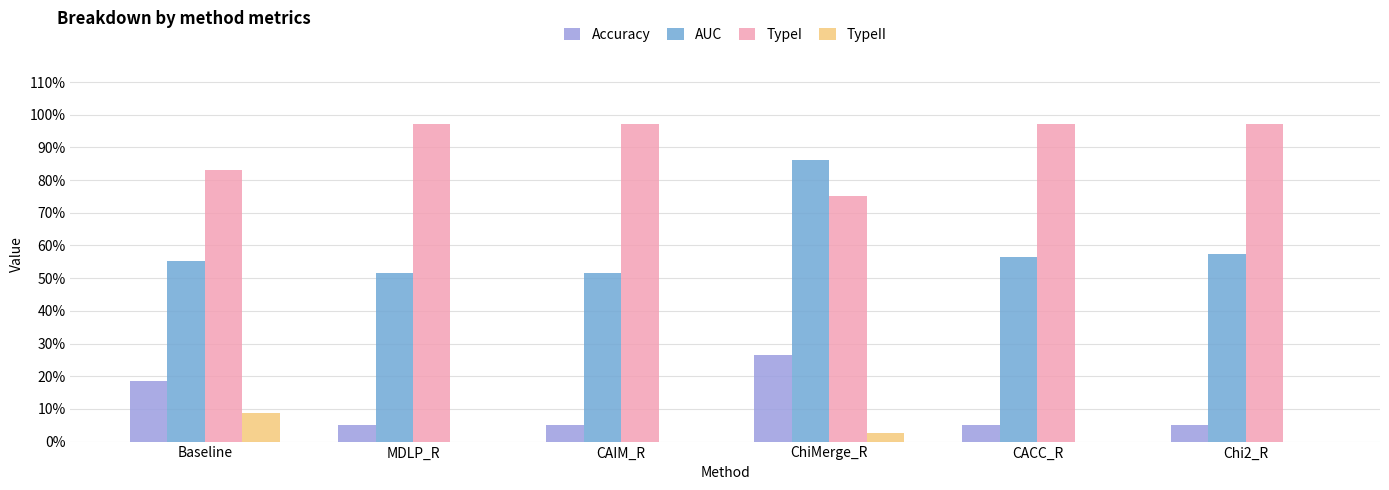

At which label does Accuracy reach its minimum?

Chi2_R